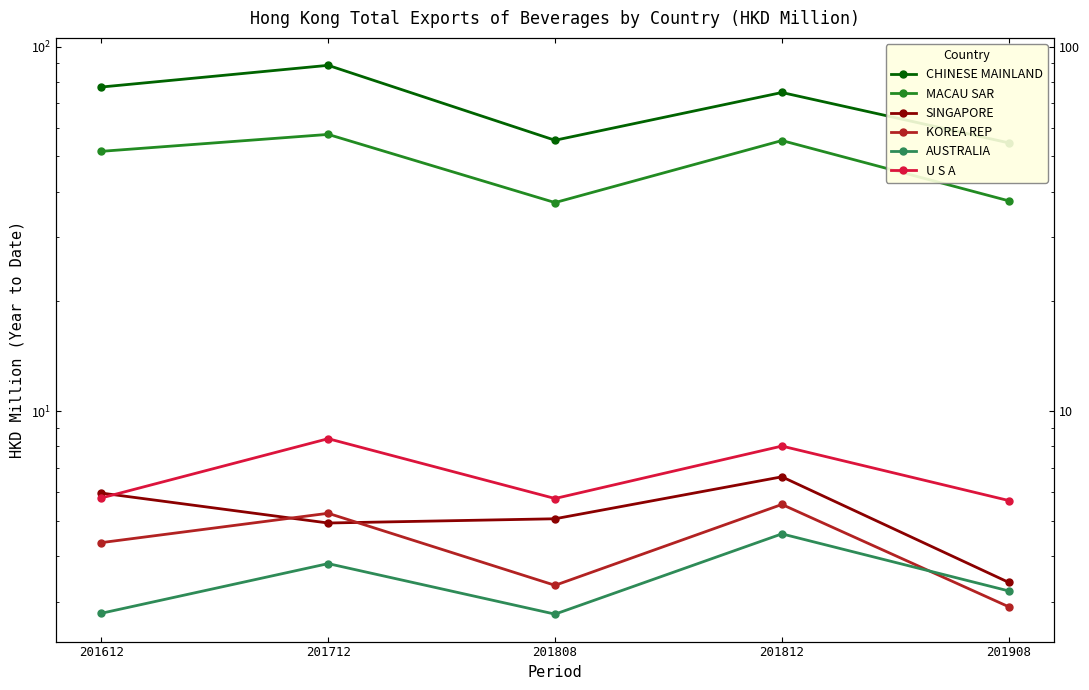

How many interior local peaks does the AUSTRALIA series have?

2